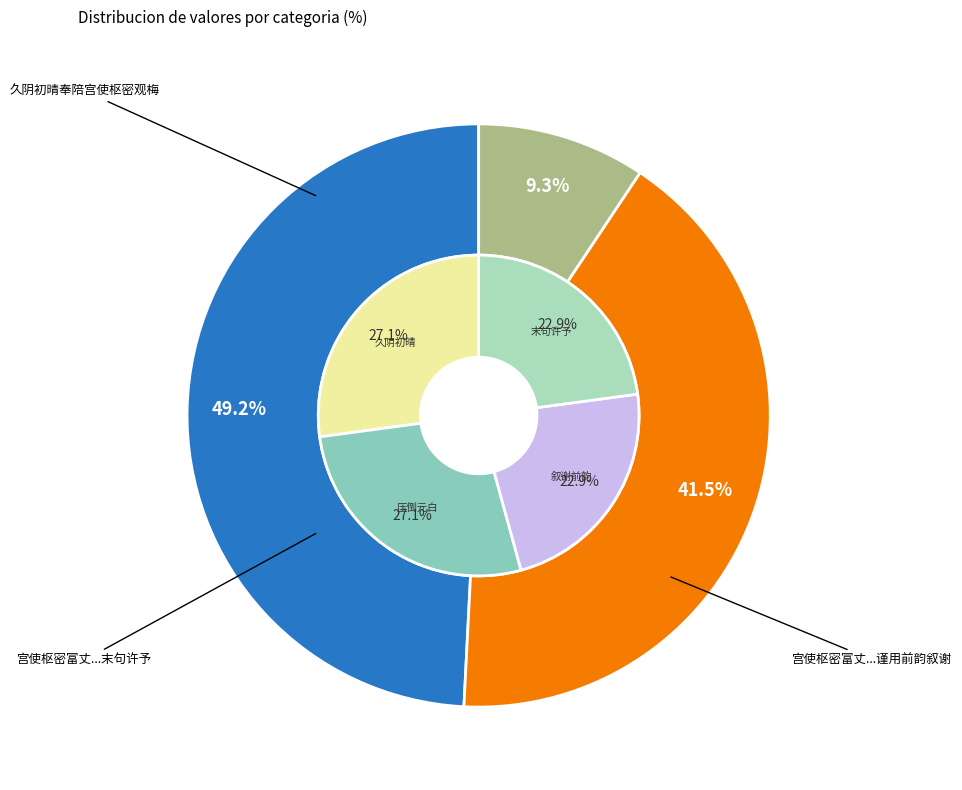

Combined, do 宫使枢密富丈和篇高妙所谓压倒元白末句许予尤非所敢承谨用前韵叙谢 and 宫使枢密富丈和篇高妙所谓压倒元白末句许予 account for over 50%?

Yes